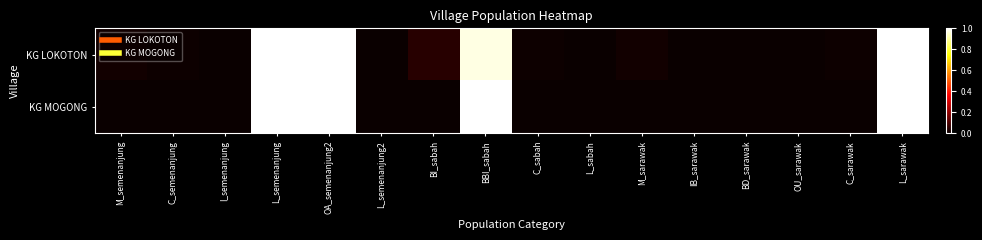

Which series has the largest total across all categories?

KG LOKOTON